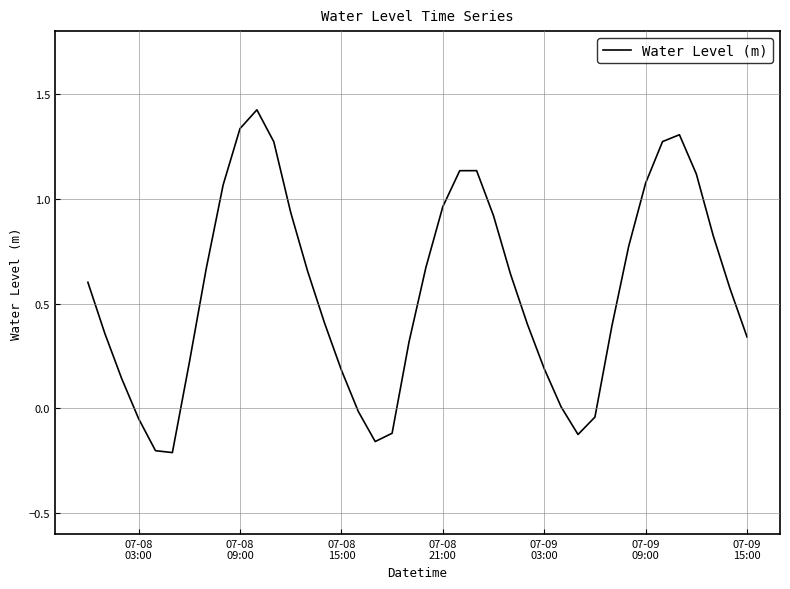

How many categories are shown in the chart?

40